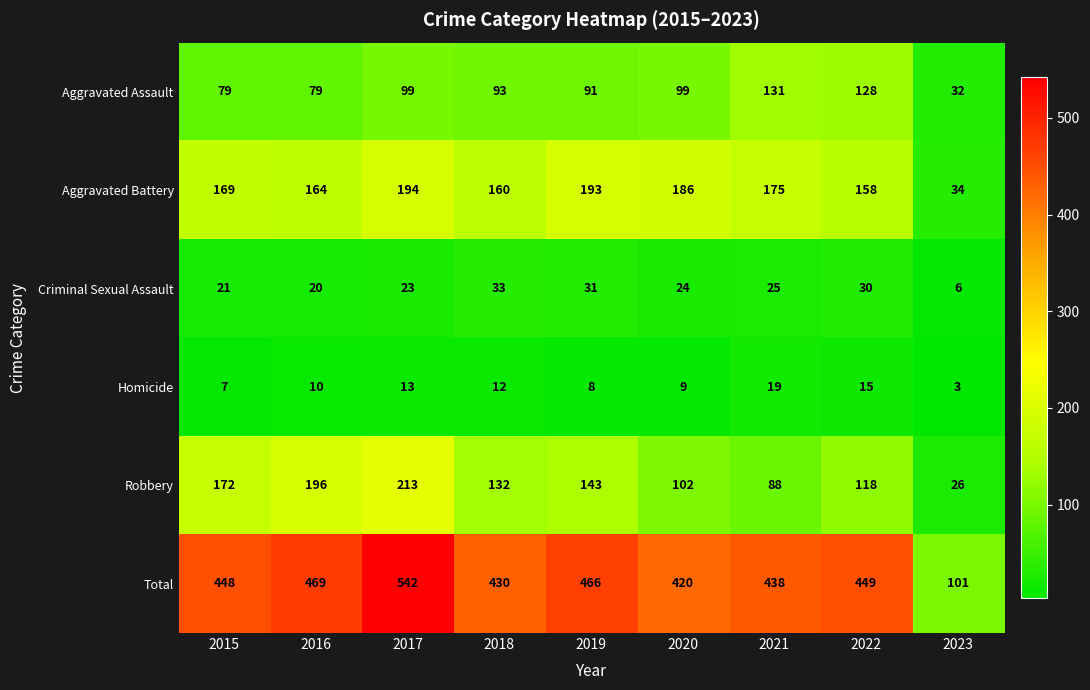

What is the sum of the Aggravated Assault values at 2020 and 2019?

190